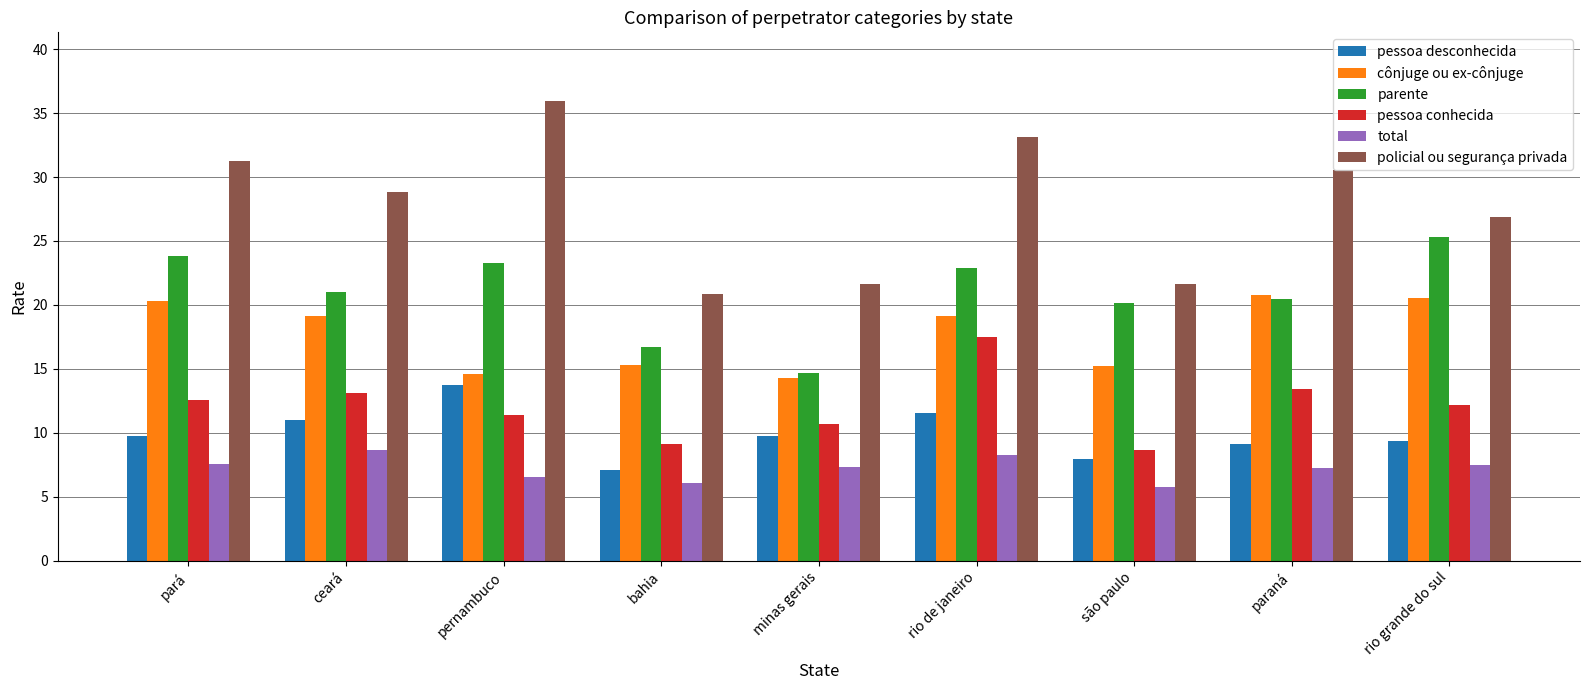

What is the value of the cônjuge ou ex-cônjuge bar at the 3rd from the left?

14.6